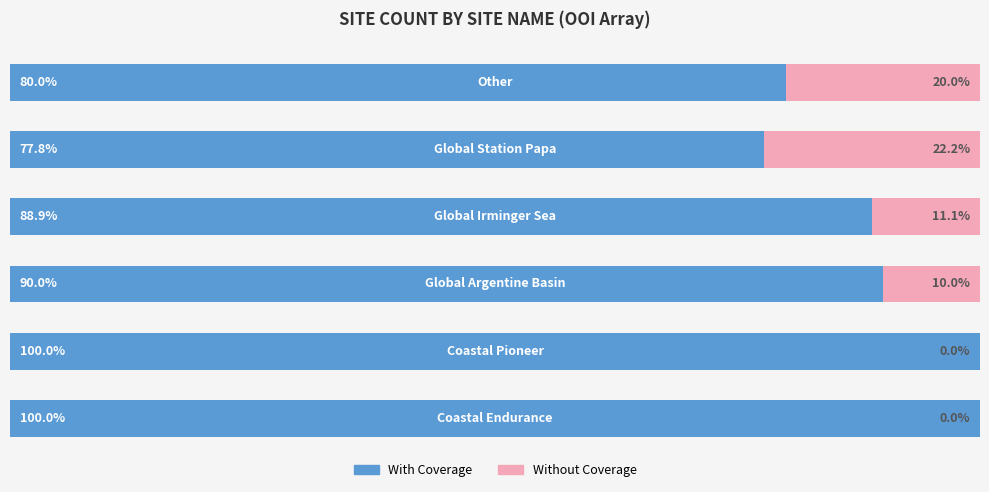

What is the average value of the Without Coverage series?

10.6